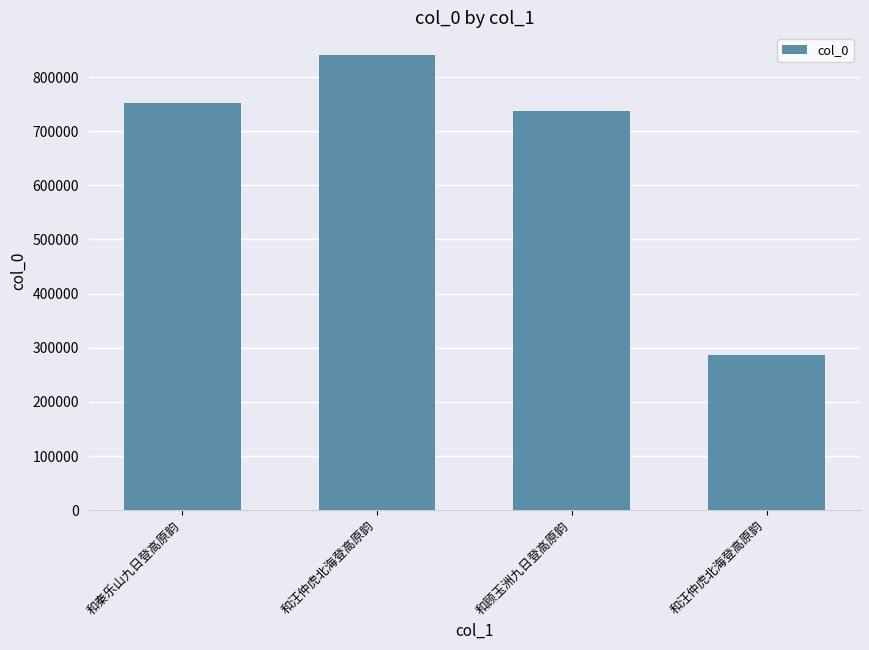

What is the sum of the values at 和汪仲虎北海登高原韵 and 和秦乐山九日登高原韵?

1038720